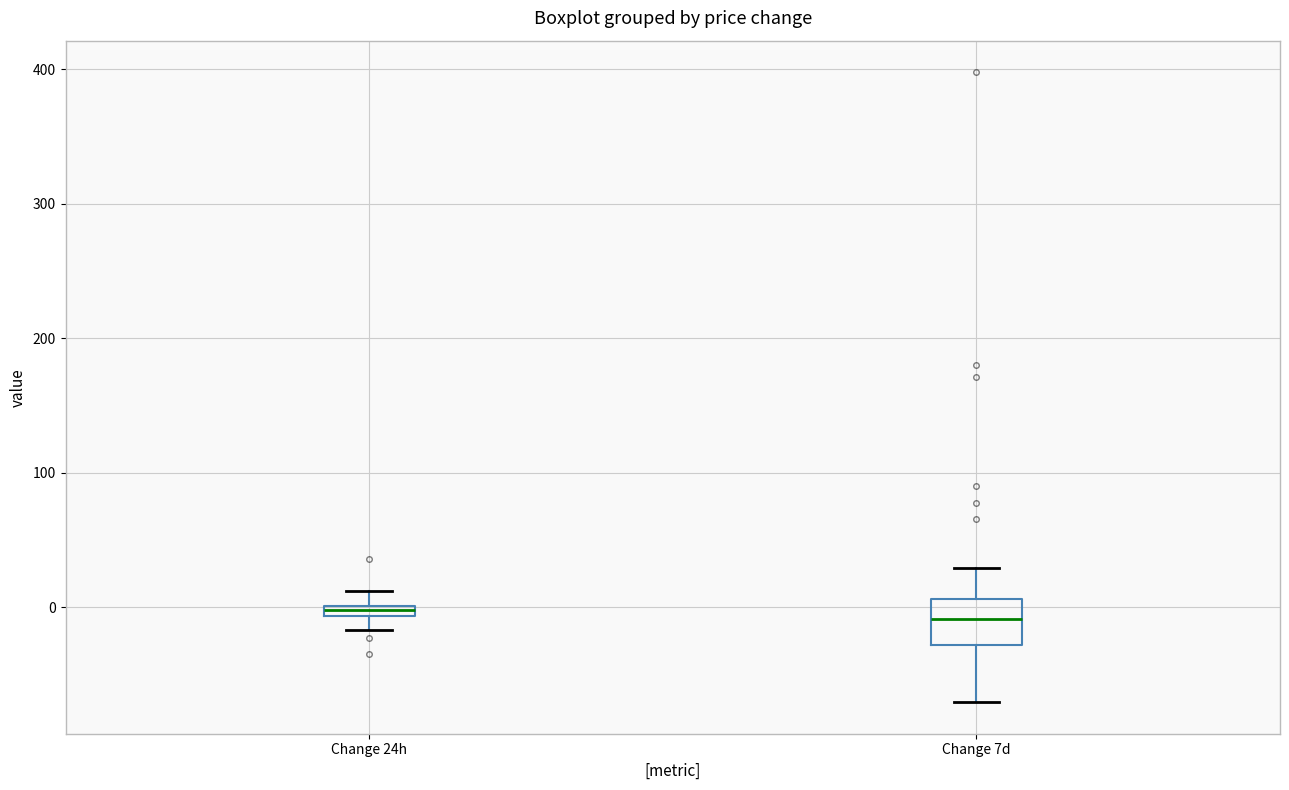

Which box is the tallest, from its lower edge to its upper edge?

Change 7d